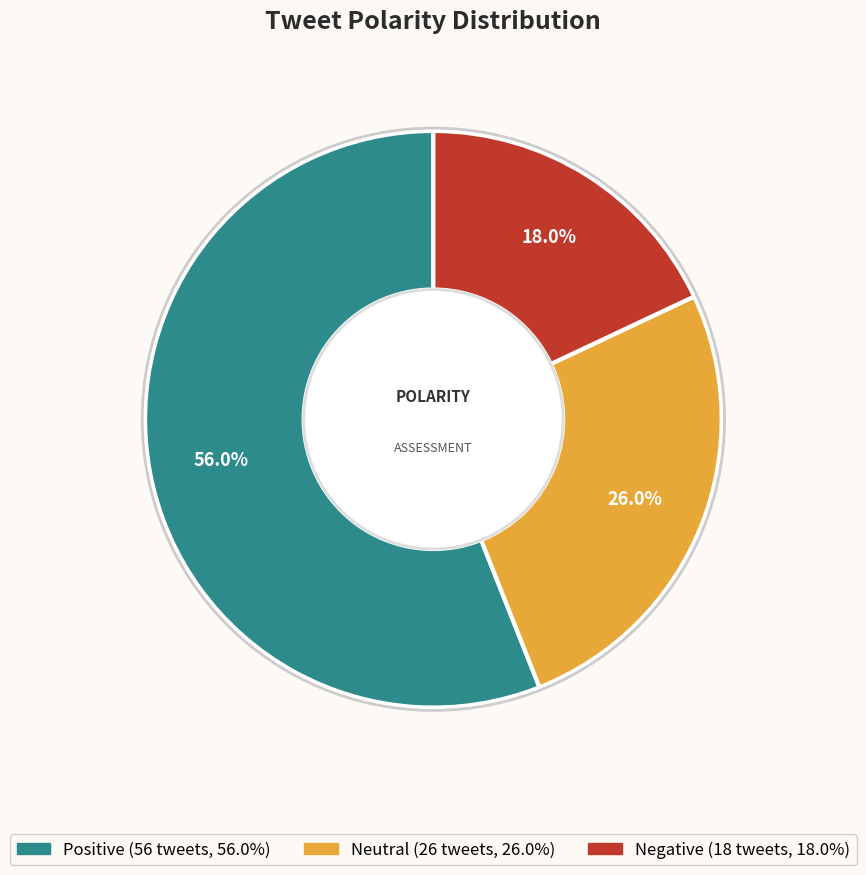

Is there any slice that represents more than half of the pie?

Yes